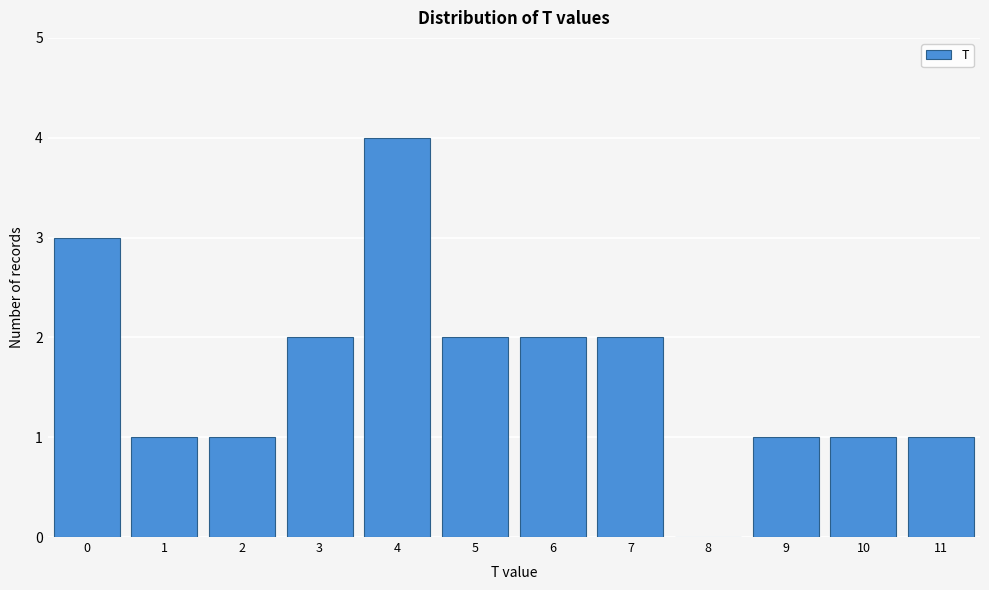

Reading left to right, extract all data points from this chart.

0=3	1=1	2=1	3=2	4=4	5=2	6=2	7=2	8=0	9=1	10=1	11=1